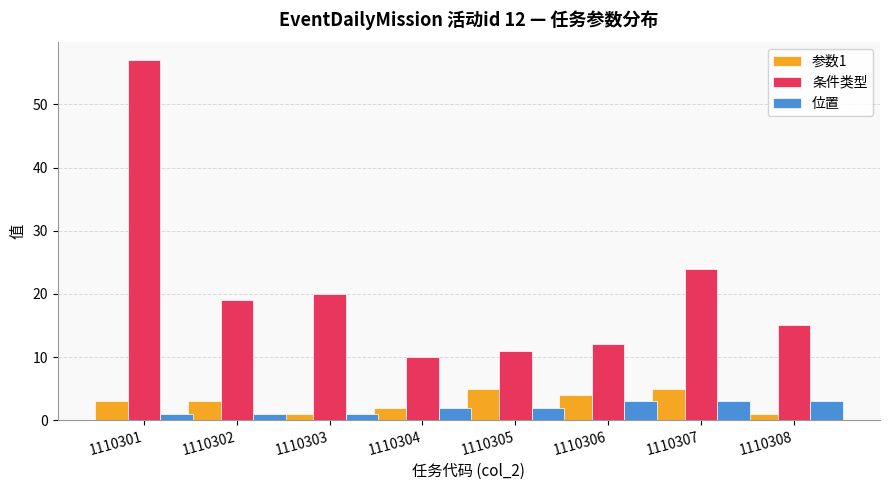

The 条件类型 series shows 25 at 1110308. True or false?

False